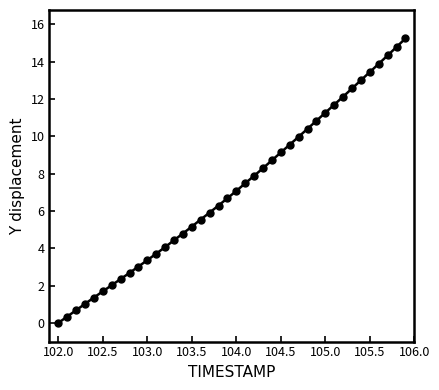

What is the average value?

7.2